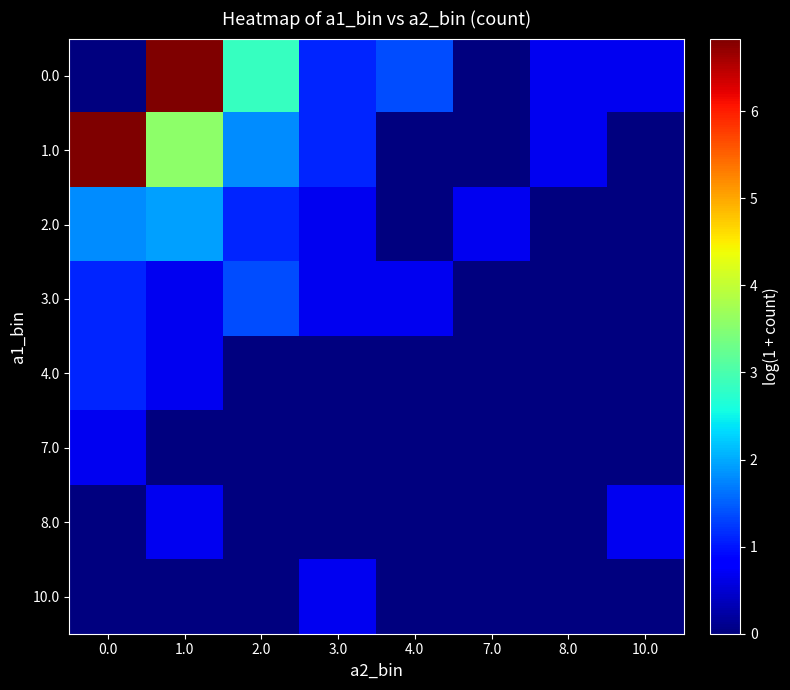

Which series has the largest total across all categories?

1.0